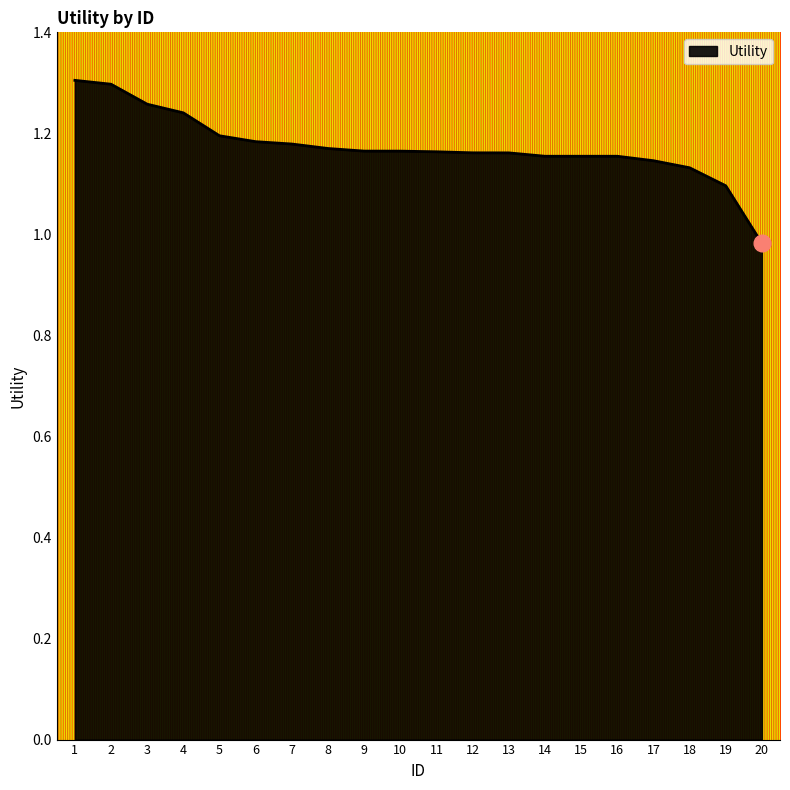

Which has a higher value, 10 or 17?

10